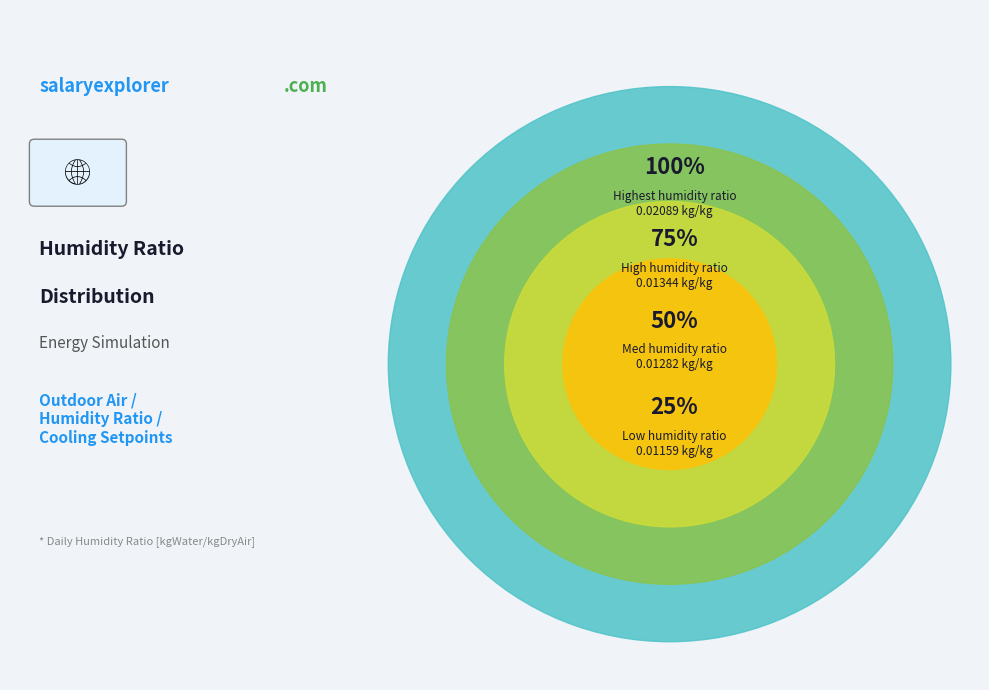

Does 28 (Cooling Setpoint) account for over 50% of the chart?

No